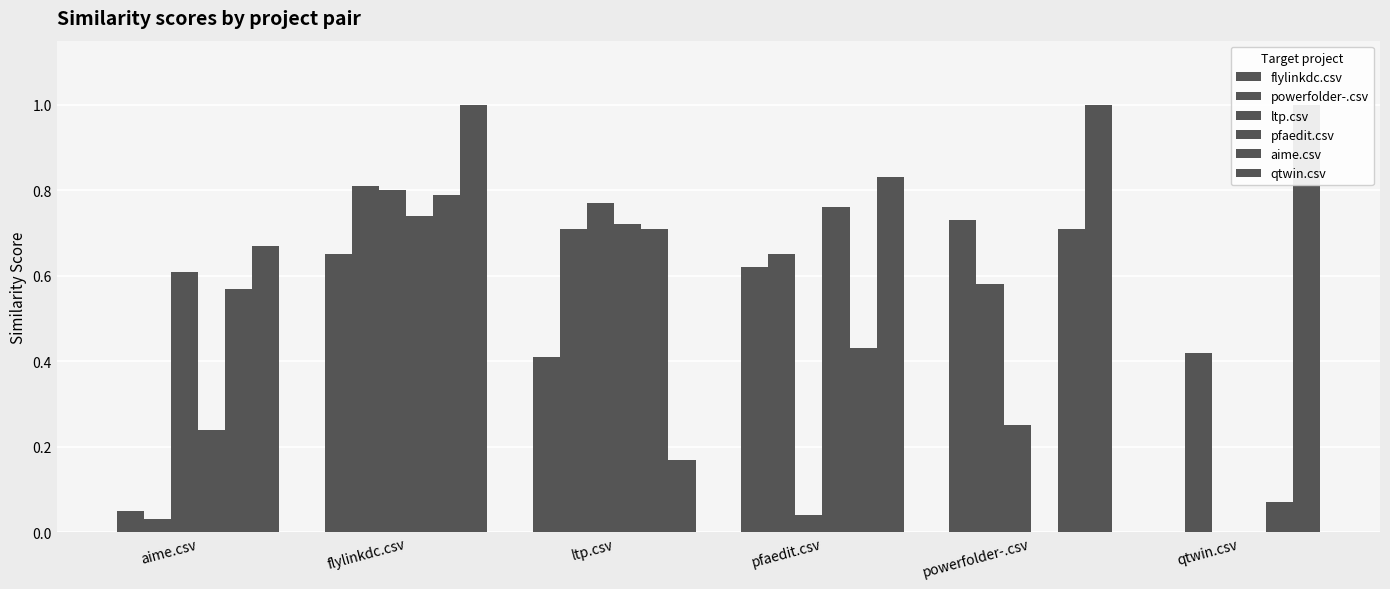

Reading left to right, list all the values displayed in this chart.

flylinkdc.csv: 0.1	0.7	0.4	0.6	0.7	0.0
powerfolder-.csv: 0.0	0.8	0.7	0.7	0.6	0.4
ltp.csv: 0.6	0.8	0.8	0.0	0.2	0.0
pfaedit.csv: 0.2	0.7	0.7	0.8	0.0	0.0
aime.csv: 0.6	0.8	0.7	0.4	0.7	0.1
qtwin.csv: 0.7	1.0	0.2	0.8	1.0	1.0